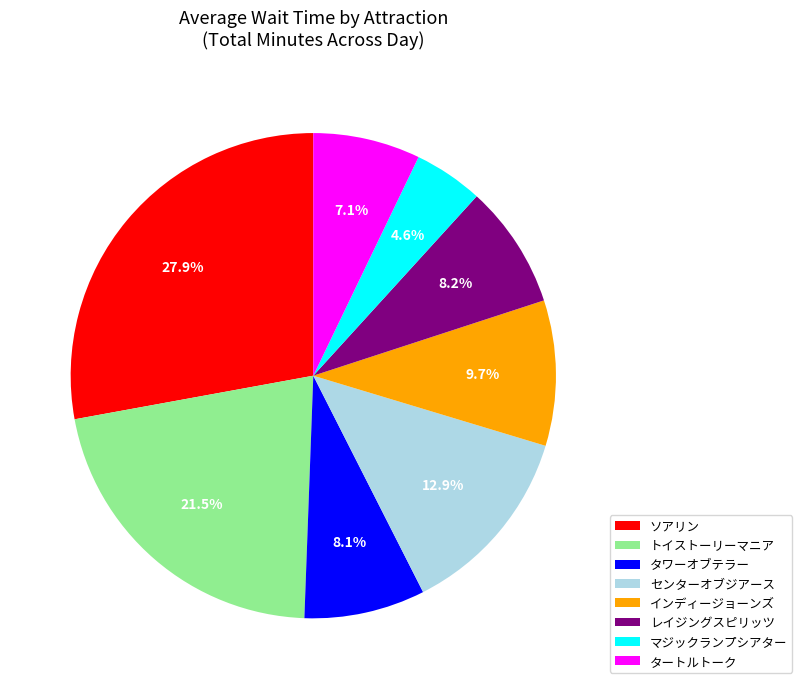

How much of the chart is everything except タワーオブテラー?

91.9%